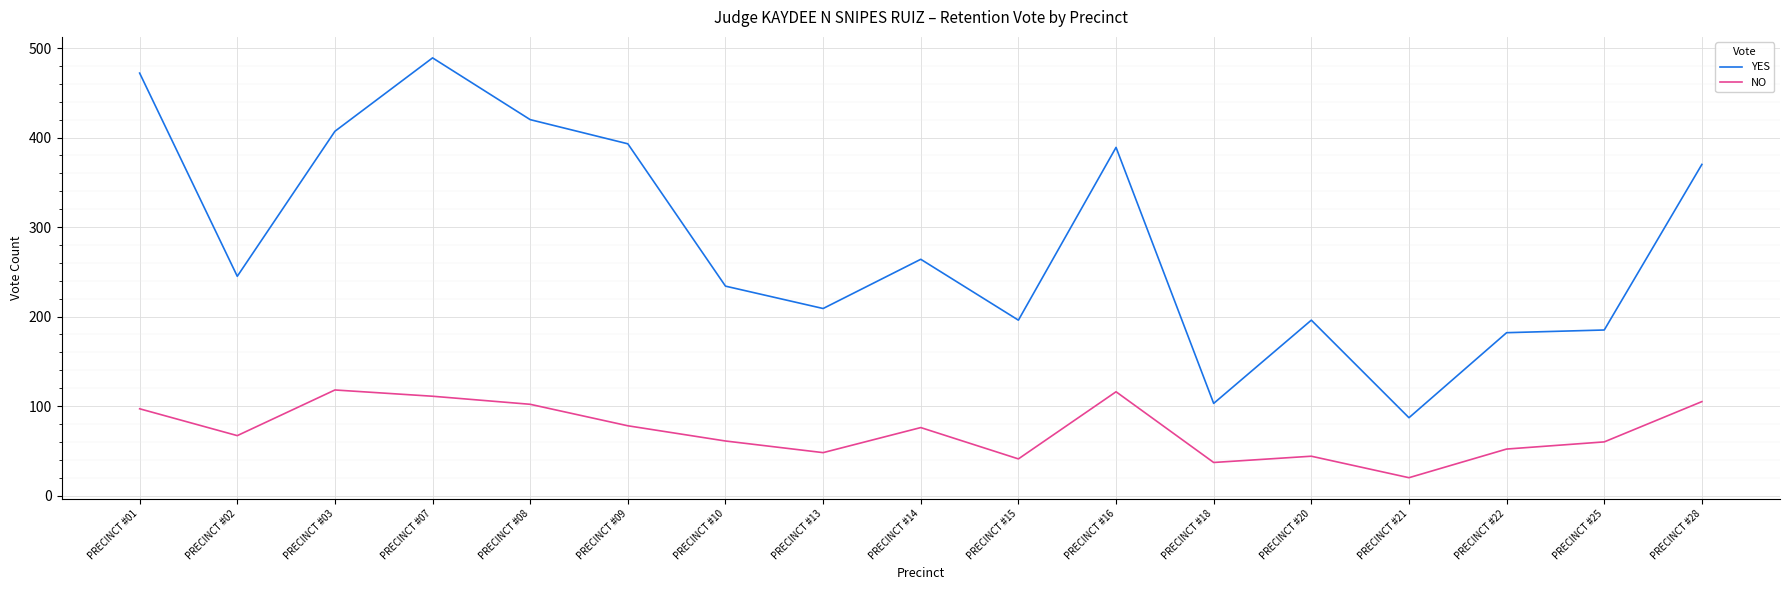

Which series has the largest total across all categories?

YES